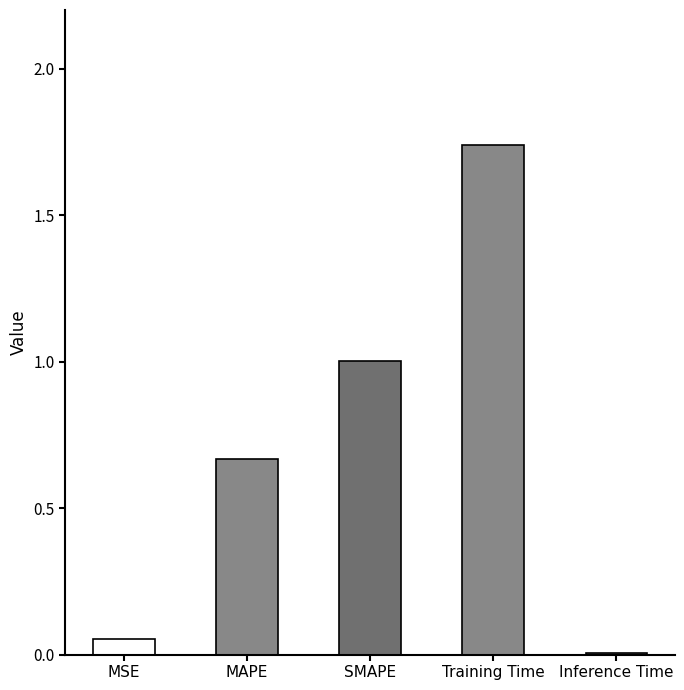

The value at Training Time is 2.5. True or false?

False